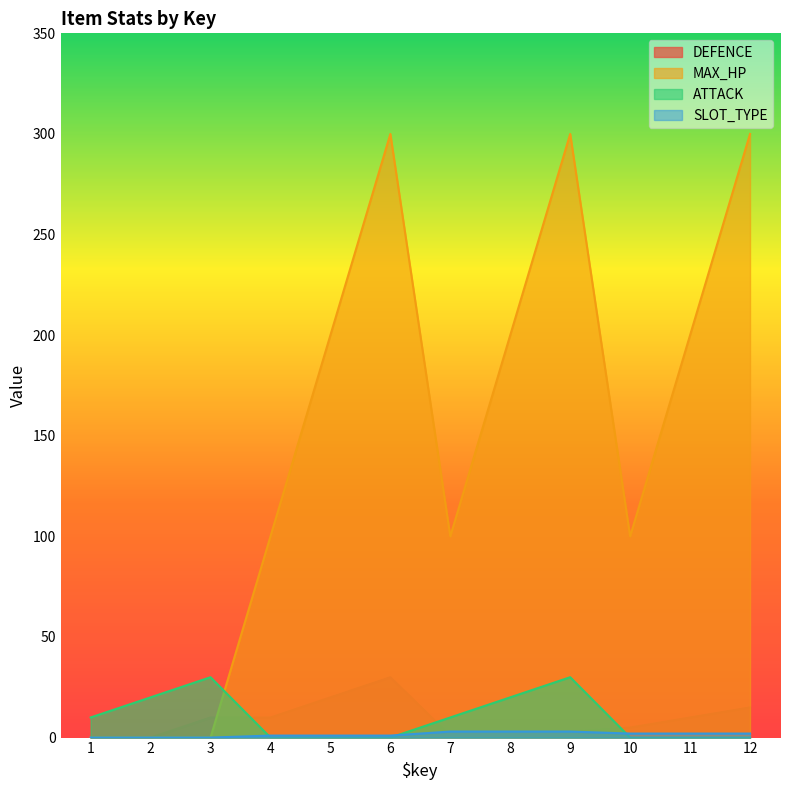

Is the value of MAX_HP at 9 greater than the value of DEFENCE at 9?

Yes